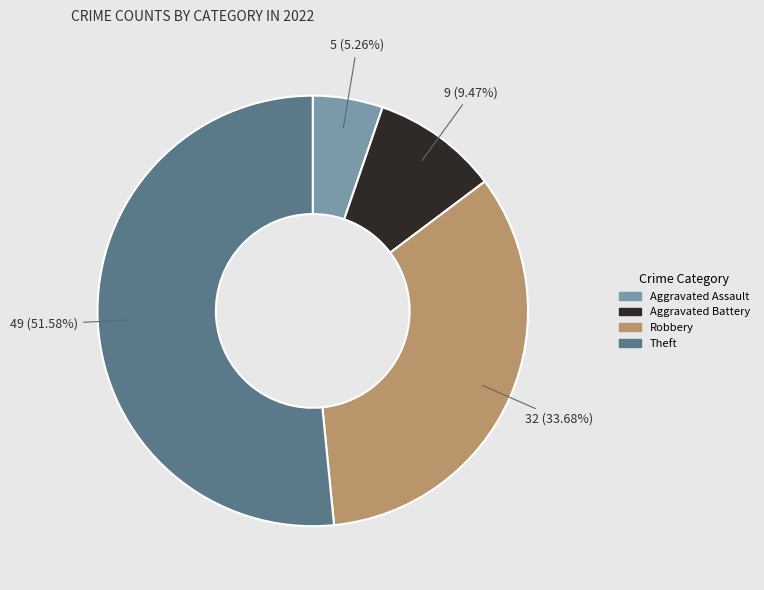

Is it true that Aggravated Battery is 1% of the pie?

False